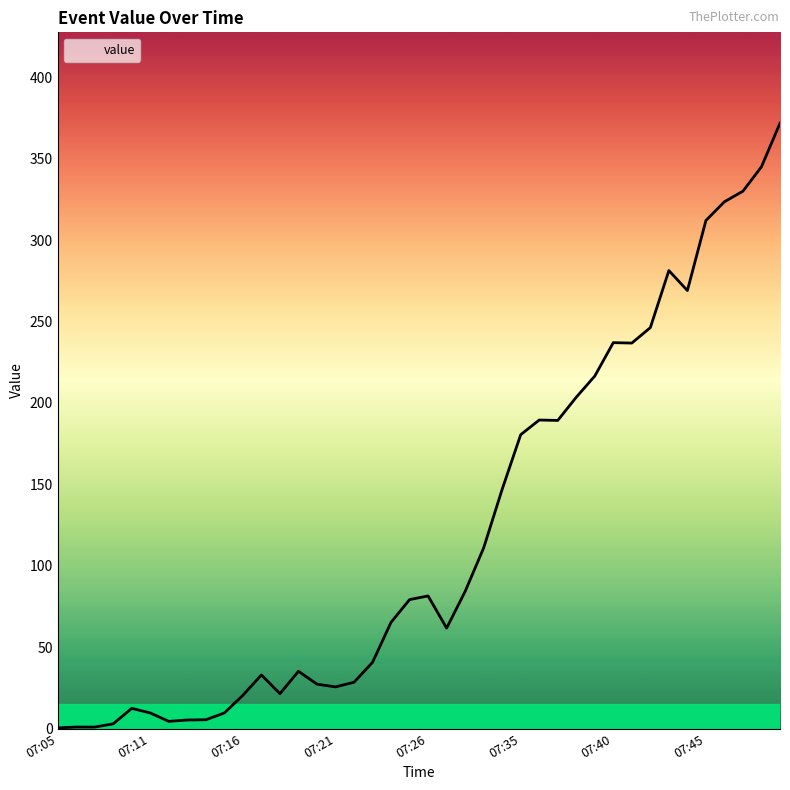

How many values are below 79?

20